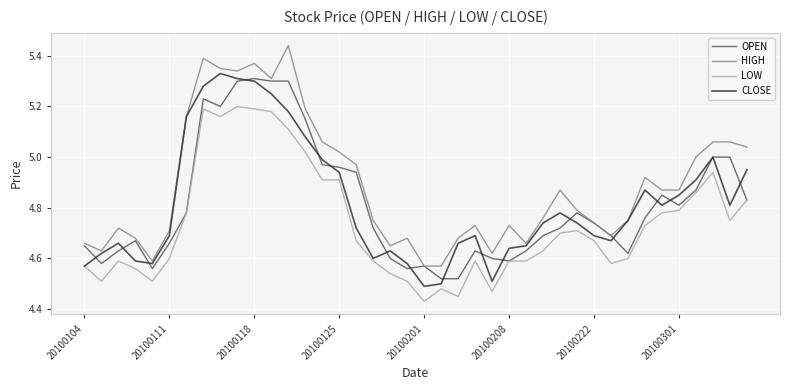

Which series has the largest total across all categories?

HIGH